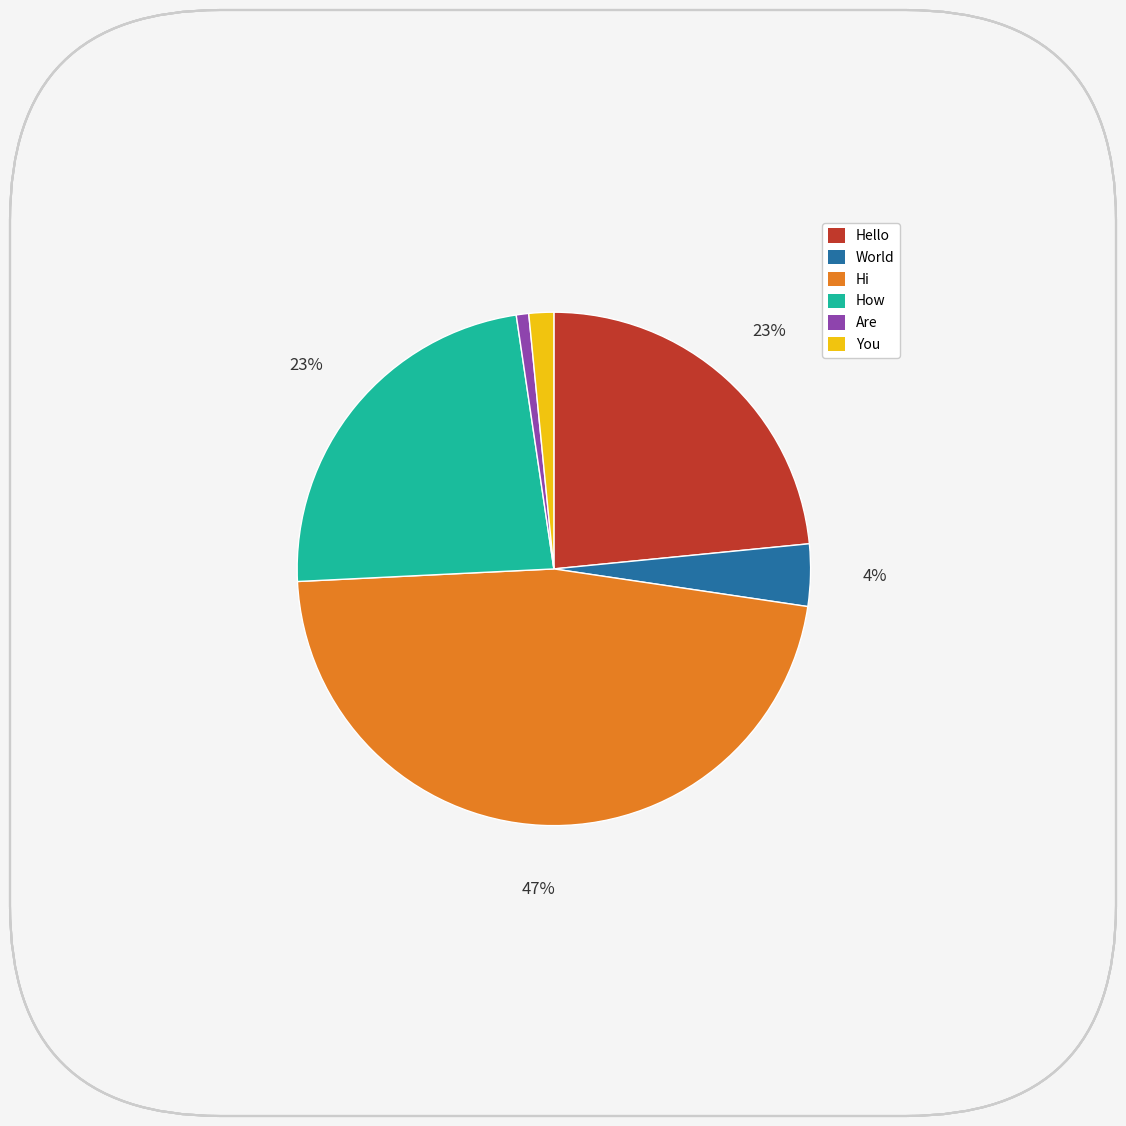

Count the number of slices in the pie.

6